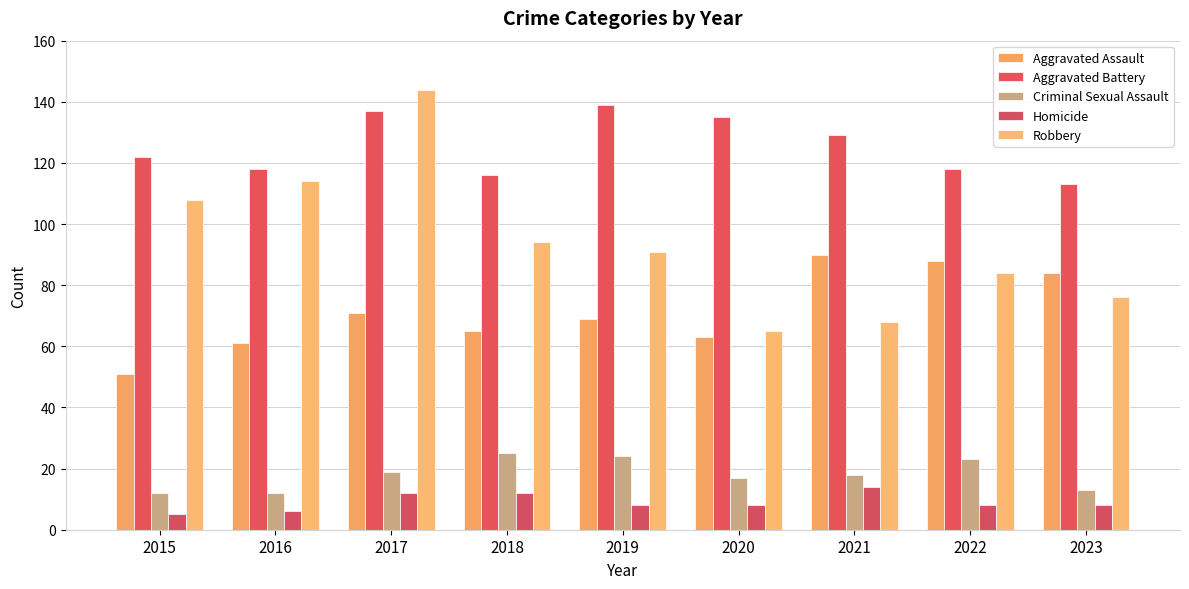

Which series has the largest range (max minus min)?

Robbery